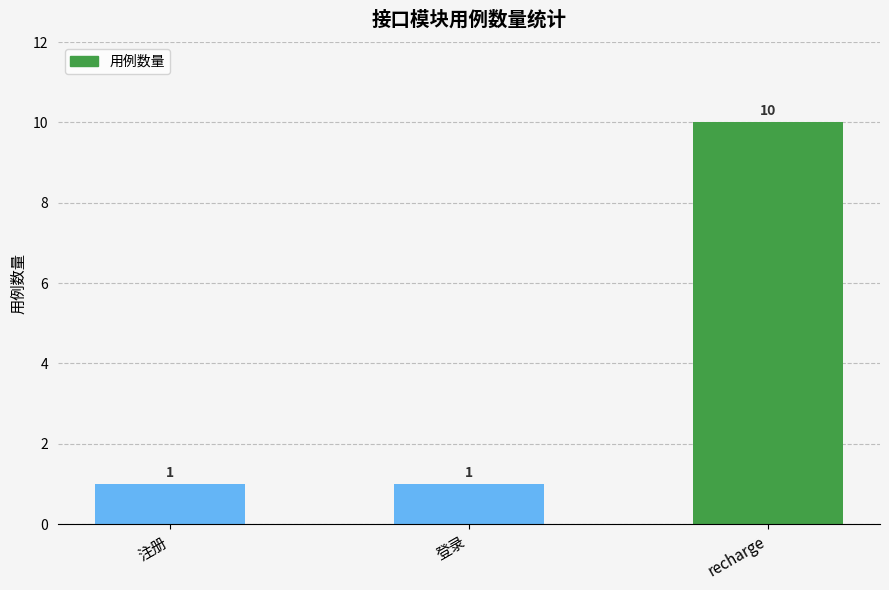

The value at 注册 is 1. True or false?

True